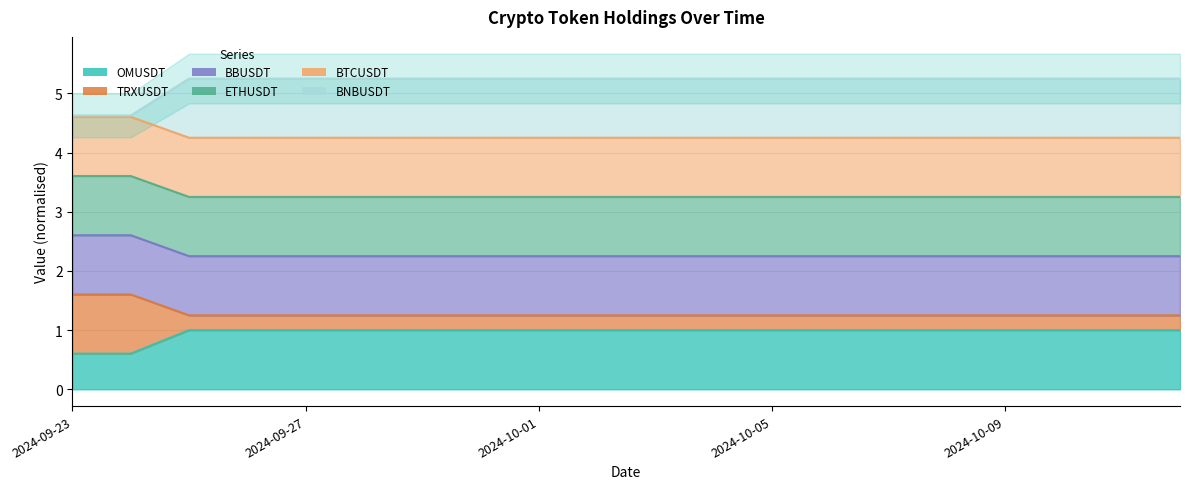

True or false: BNBUSDT and TRXUSDT intersect in this chart.

False